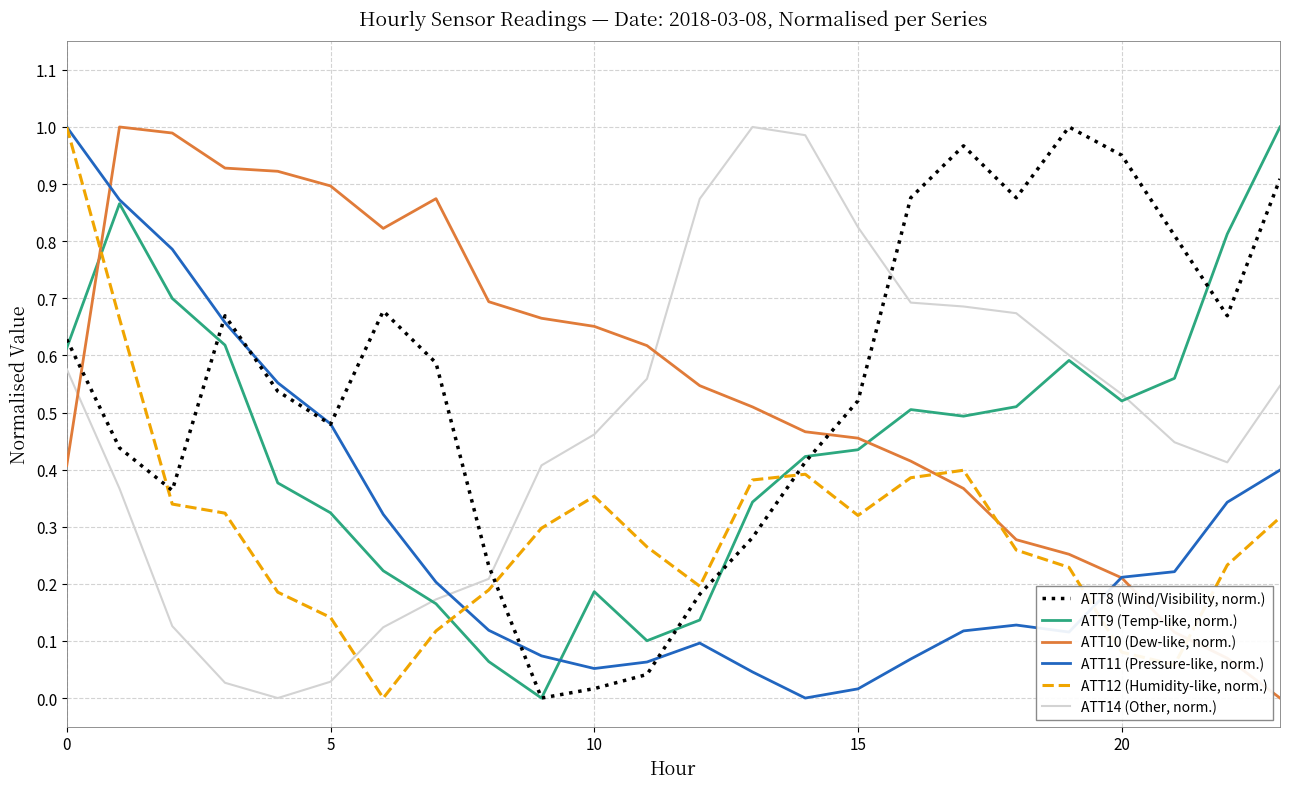

True or false: ATT9 (Temp-like, norm.) and ATT10 (Dew-like, norm.) cross at least once.

True